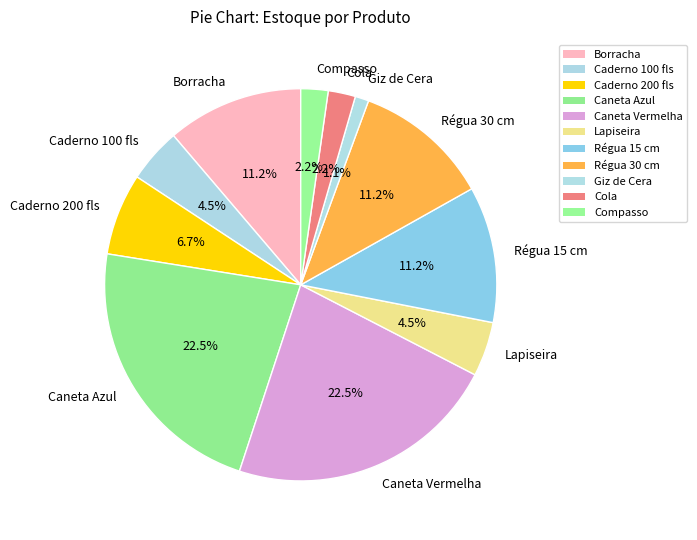

How many slices are in this pie chart?

11